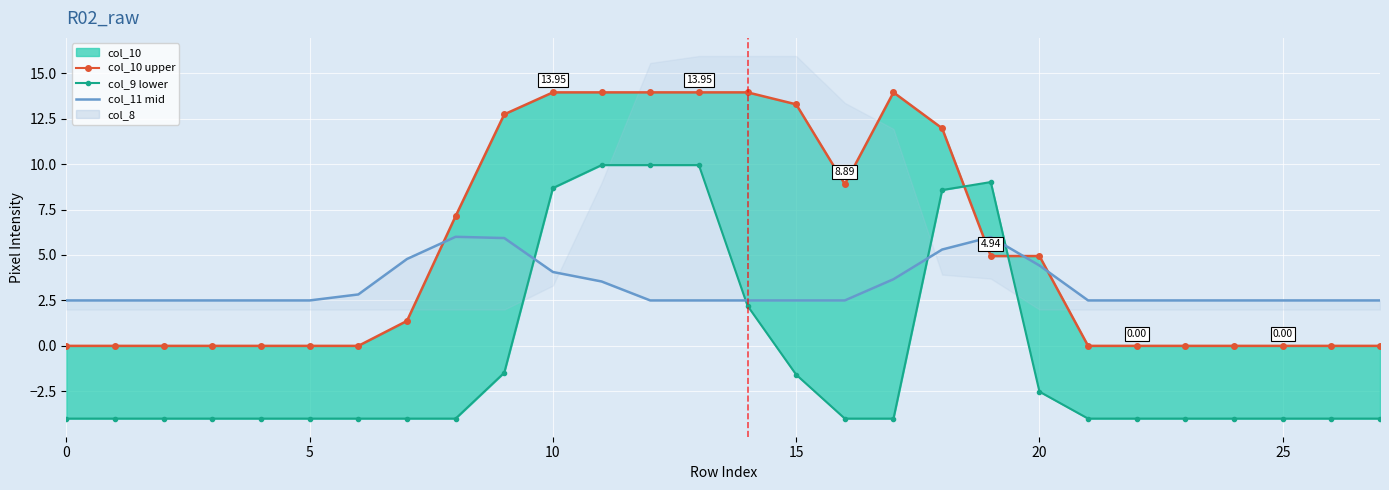

At which label is col_10 upper closest to 6?

19